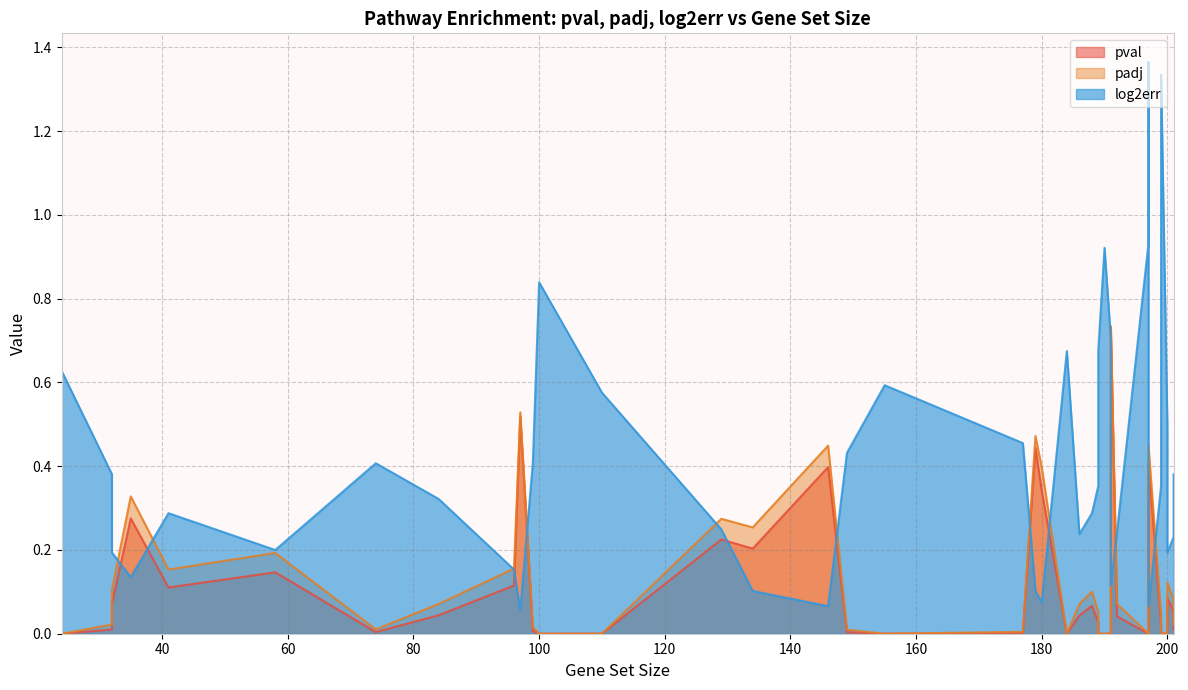

What is the sum of all pval values?

4.4